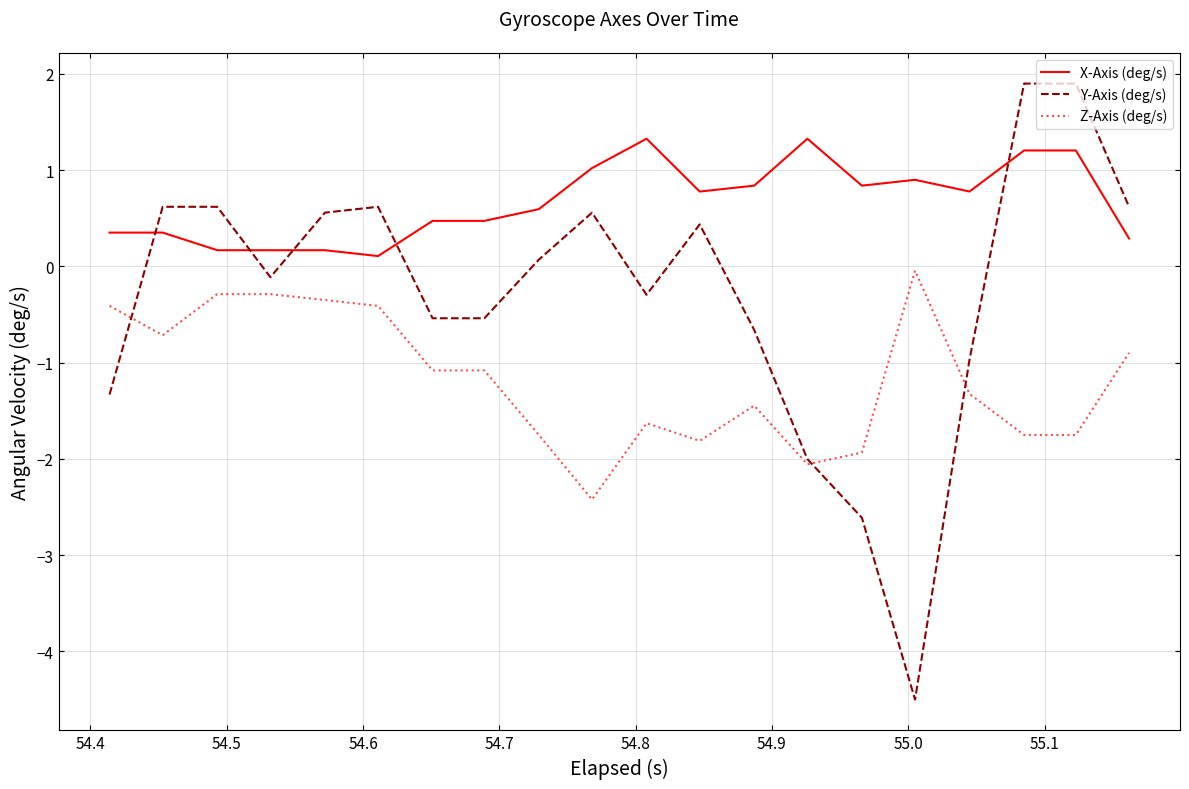

What is the lowest value of the X-Axis (deg/s) series?

0.1